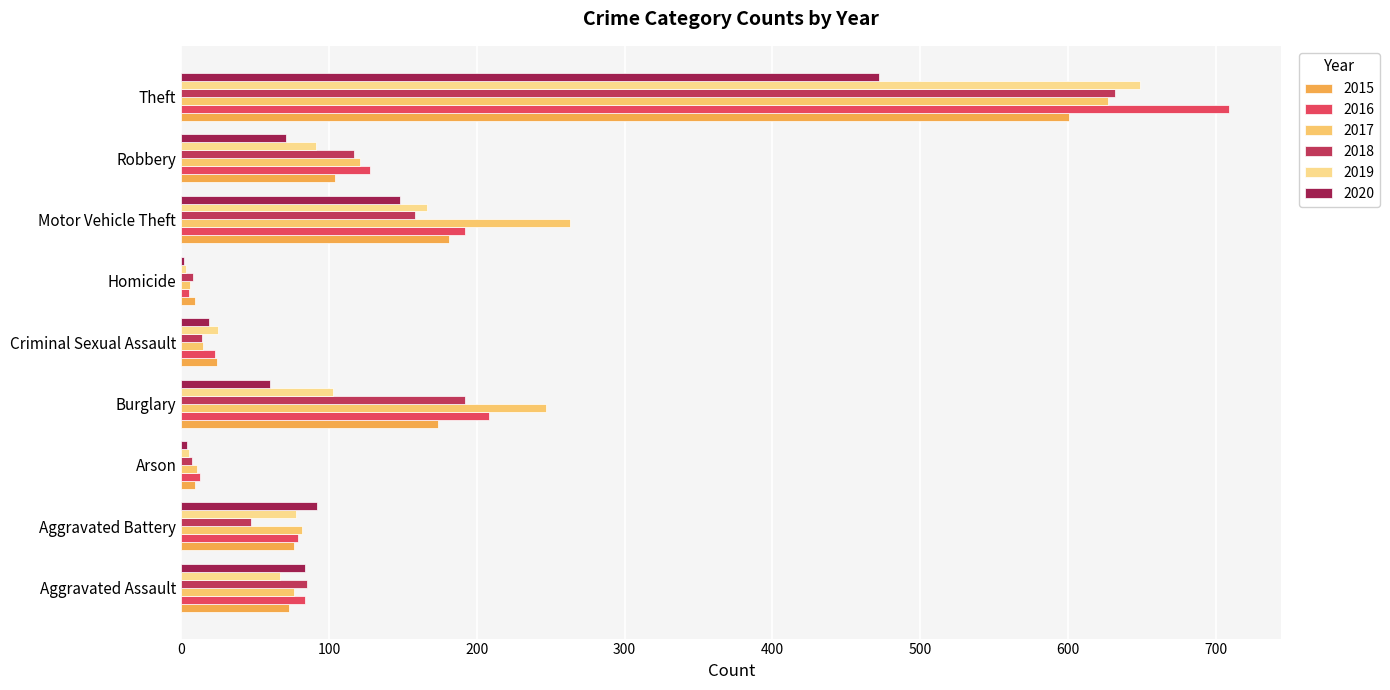

Count the number of data series in this chart.

6